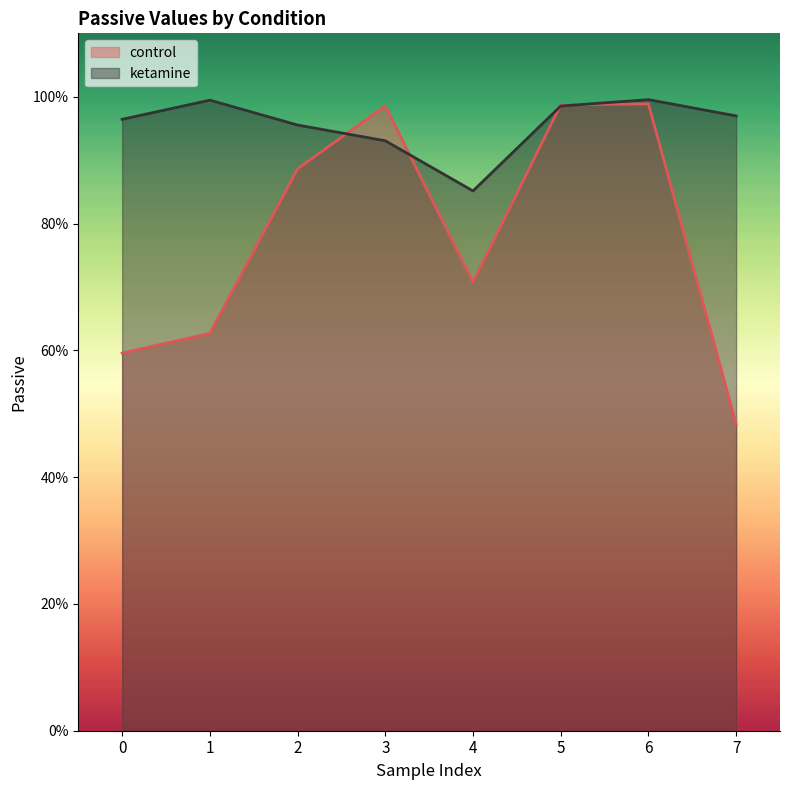

How many interior local peaks does the ketamine series have?

2